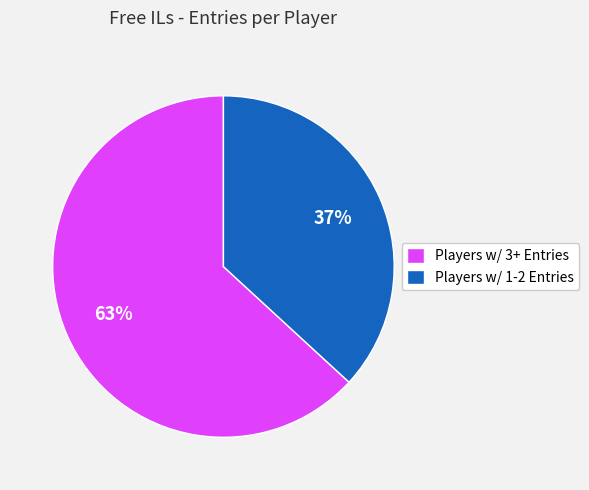

Approximately how many times larger is the value at Players w/ 1-2 Entries compared to Players w/ 3+ Entries?

0.6